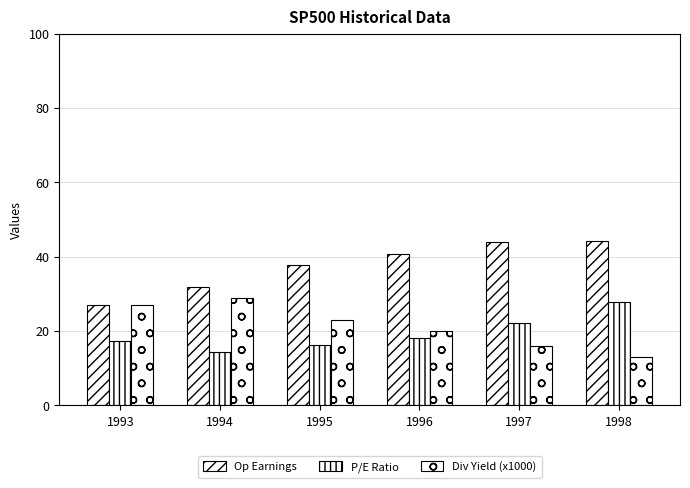

How many bars are there in total?

18